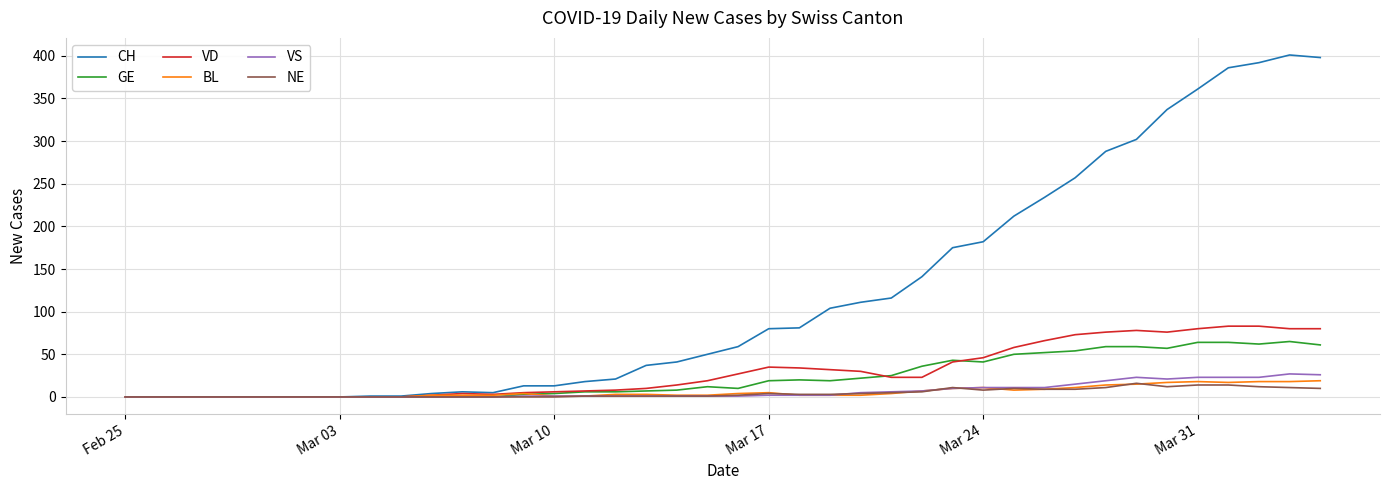

What is the maximum value for NE?

16